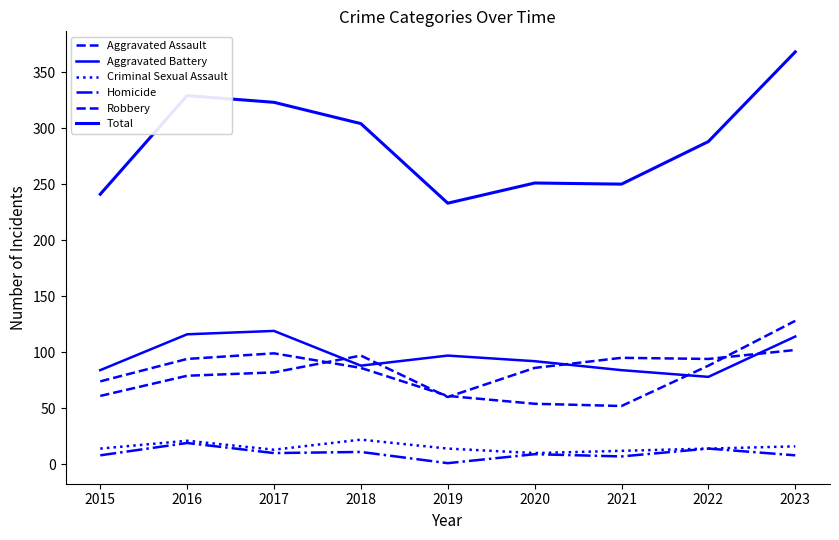

The value of Total at 2015 is 323. True or false?

False